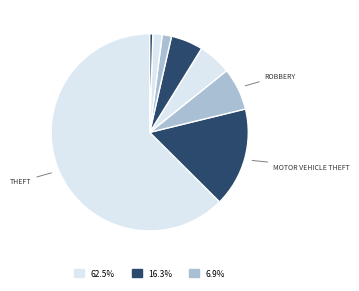

Count the number of slices in the pie.

8